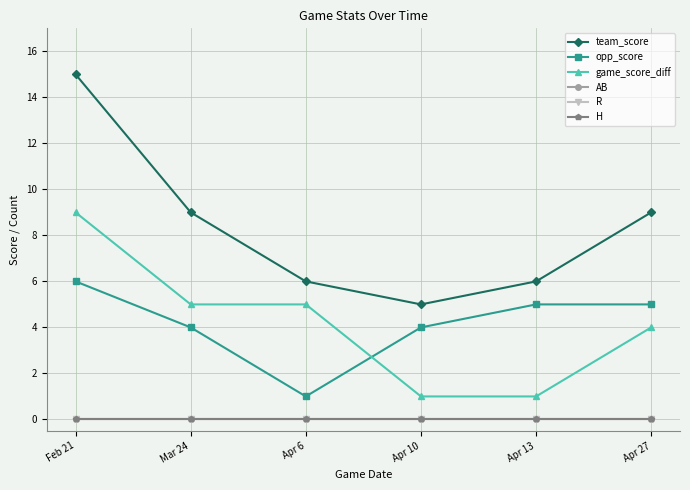

How many lines are shown in the chart?

6